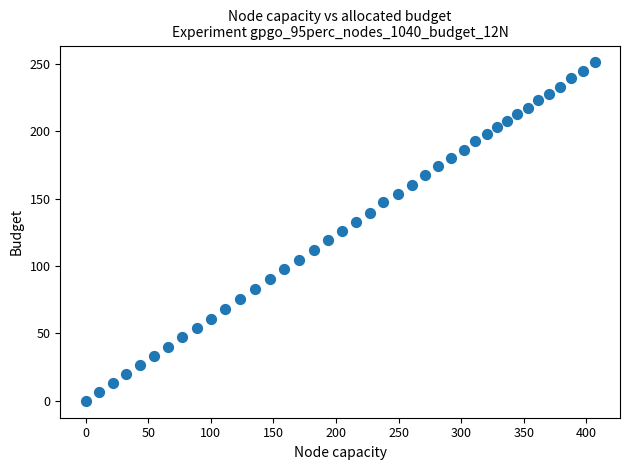

What is the range of X values (max minus min)?

406.5